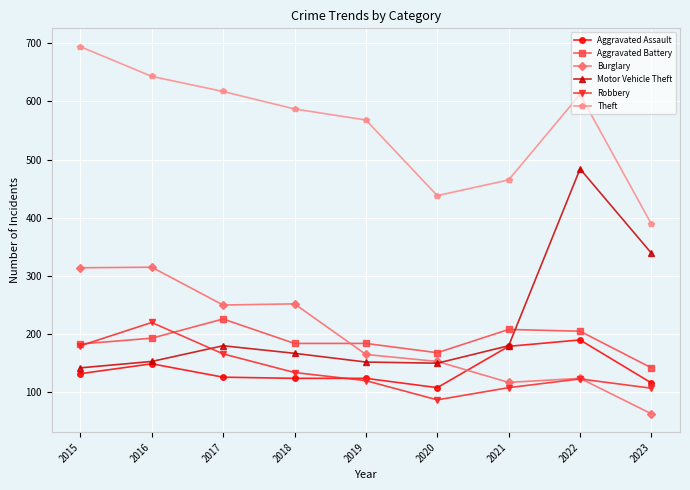

What value does the Aggravated Assault series have at 2016?

149